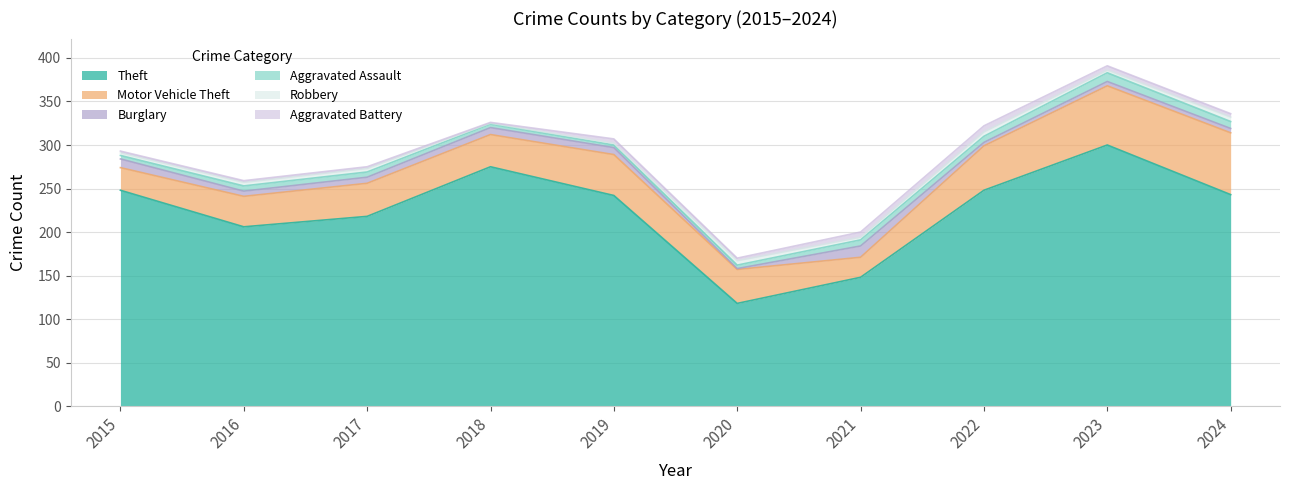

At which category is the sum across all series the highest?

2023